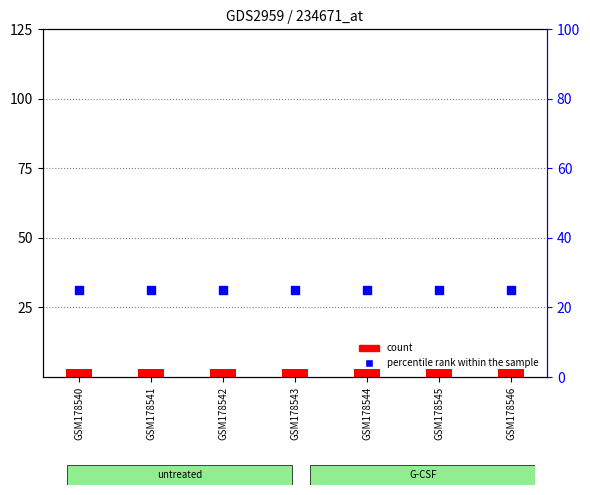

Which series has the widest spread of Y values?

count